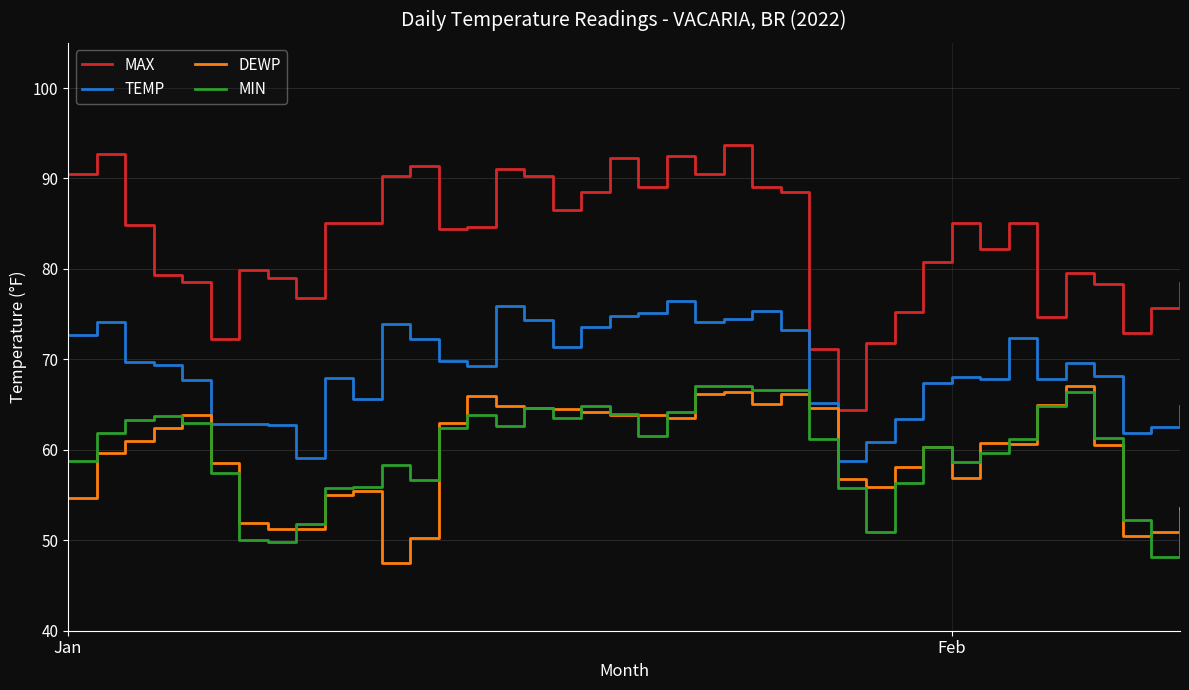

What is the smallest value displayed?

47.5